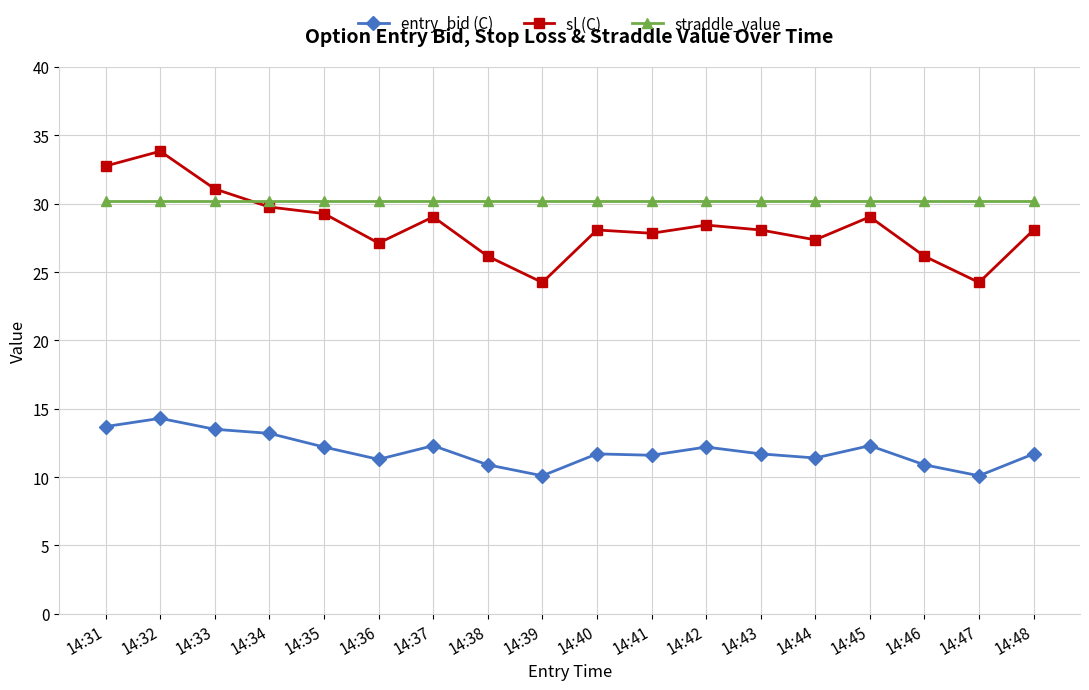

True or false: entry_bid (C) and sl (C) cross at least once.

False